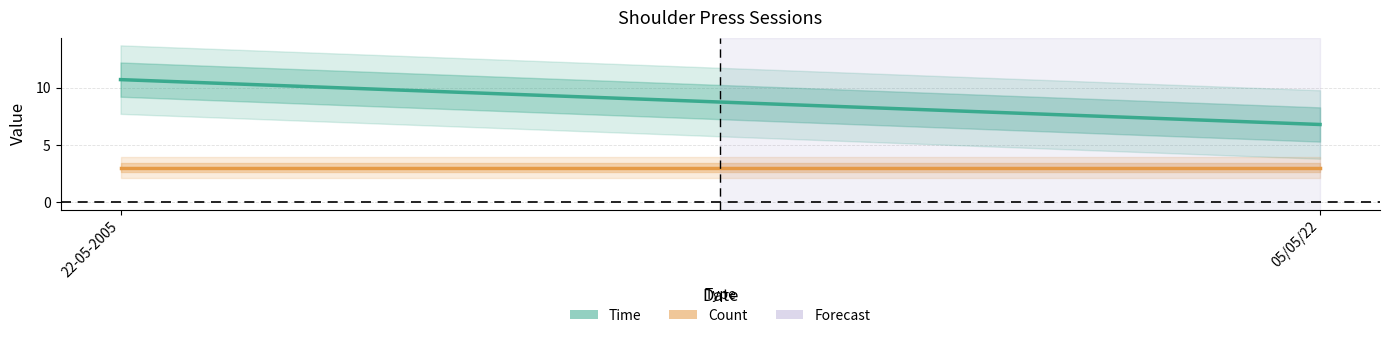

Rank the series by their average value, from lowest to highest.

Count, Time